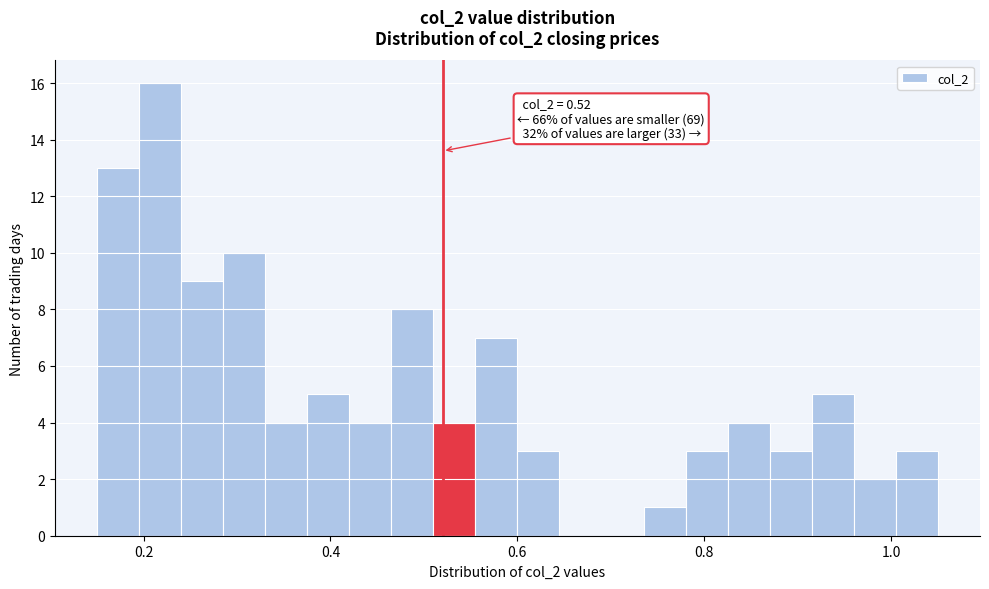

Around what value on the x-axis is the tallest bar? Give the approximate position of its centre, as read against the axis.

0.22